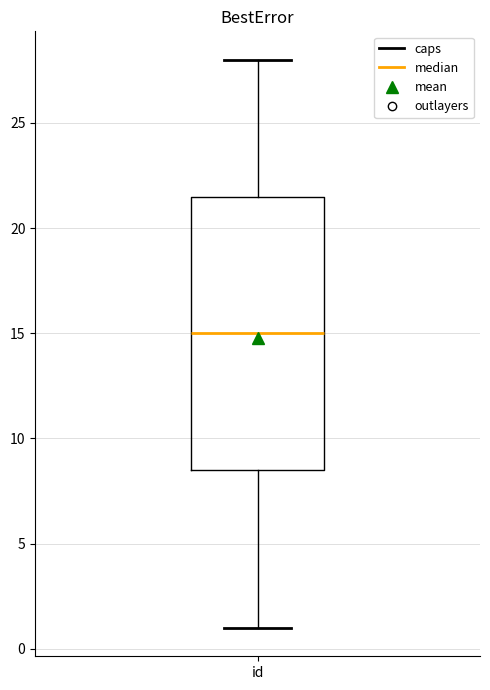

Read this box plot against the y-axis: the position of the median line, the range covered by the box, and the ends of both whiskers. The values are not printed on the chart, so give them approximately, as read against the axis.

median 15.0, box 8.5 to 21.5, whiskers 1.0 to 28.0